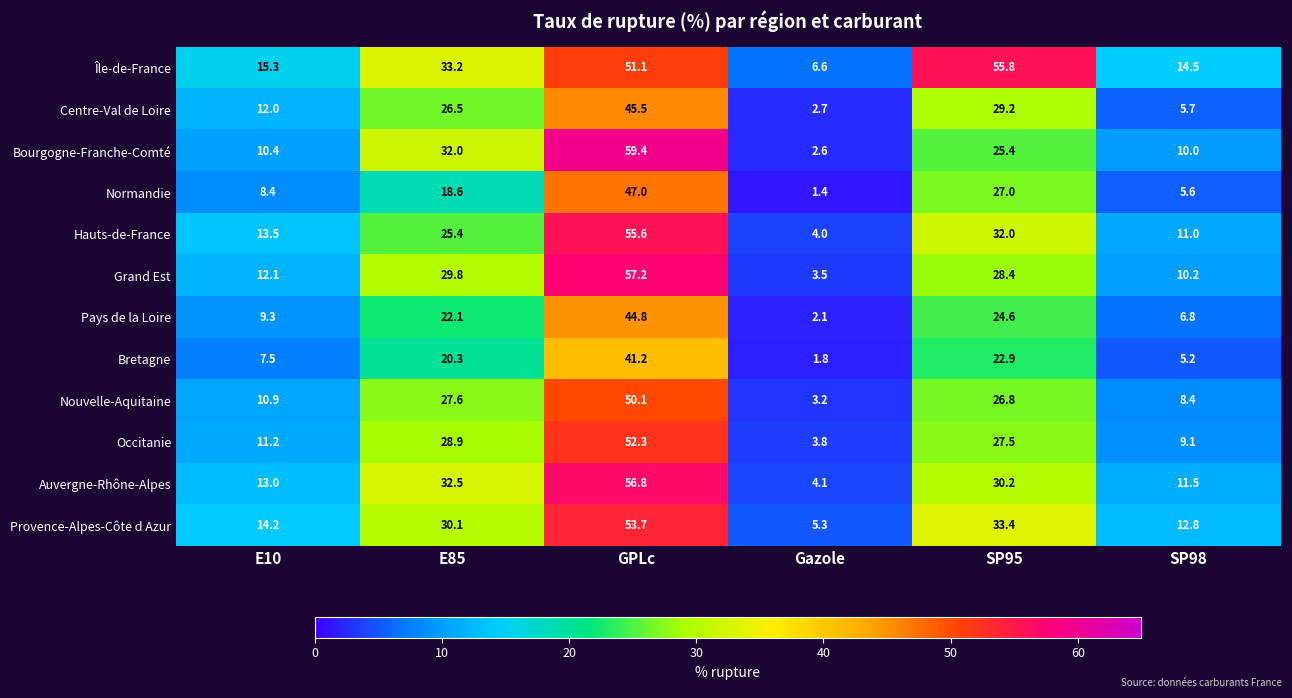

List the series in order of their peak value, lowest first.

Bretagne, Pays de la Loire, Centre-Val de Loire, Normandie, Nouvelle-Aquitaine, Occitanie, Provence-Alpes-Côte d Azur, Hauts-de-France, Île-de-France, Auvergne-Rhône-Alpes, Grand Est, Bourgogne-Franche-Comté